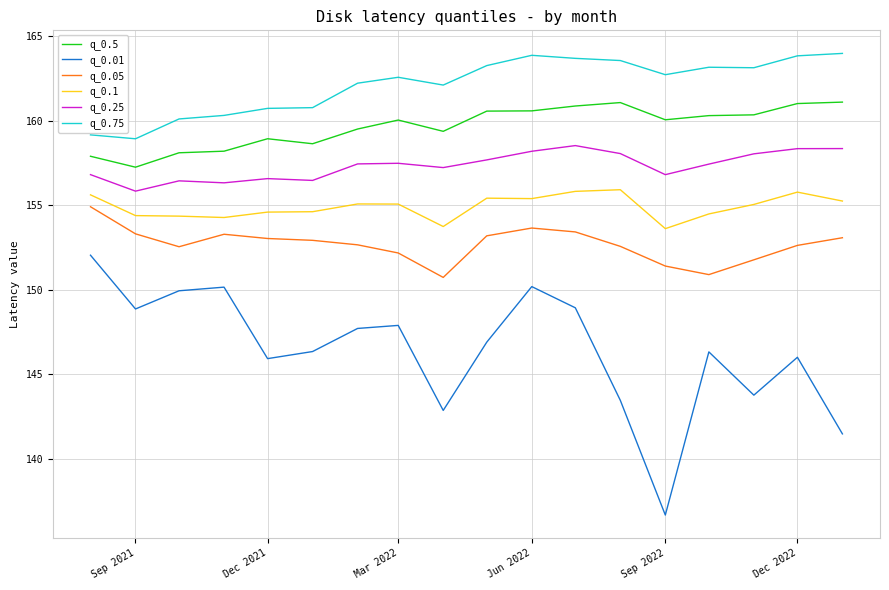

What is the difference between the maximum and minimum values in the q_0.1 series?

2.3